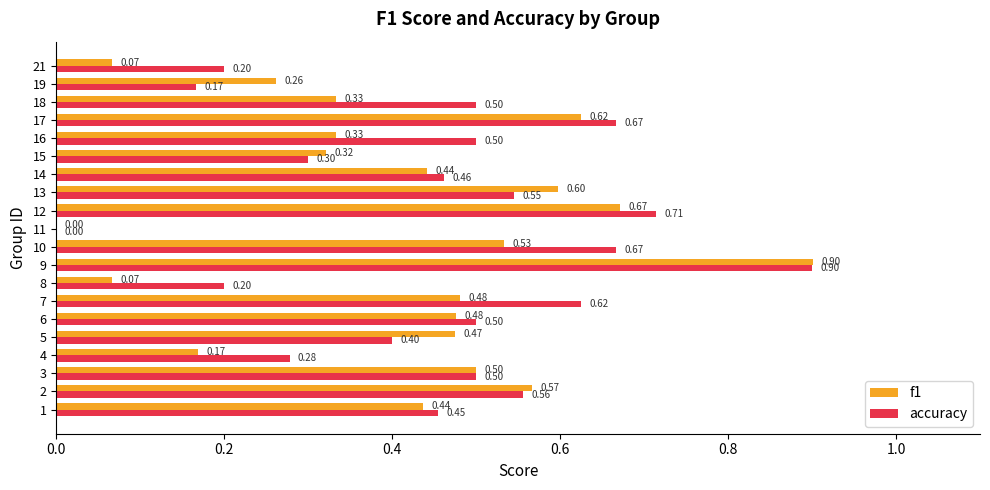

What is the total value across all series at 7?

1.1